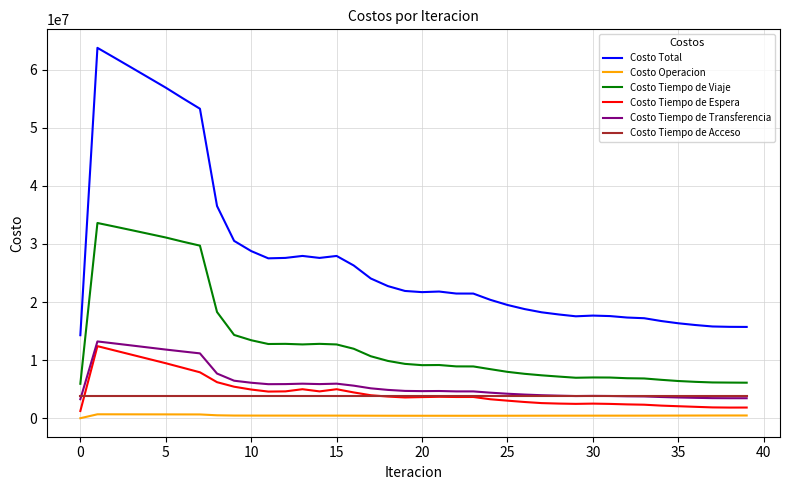

Which series has the largest total across all categories?

Costo Total